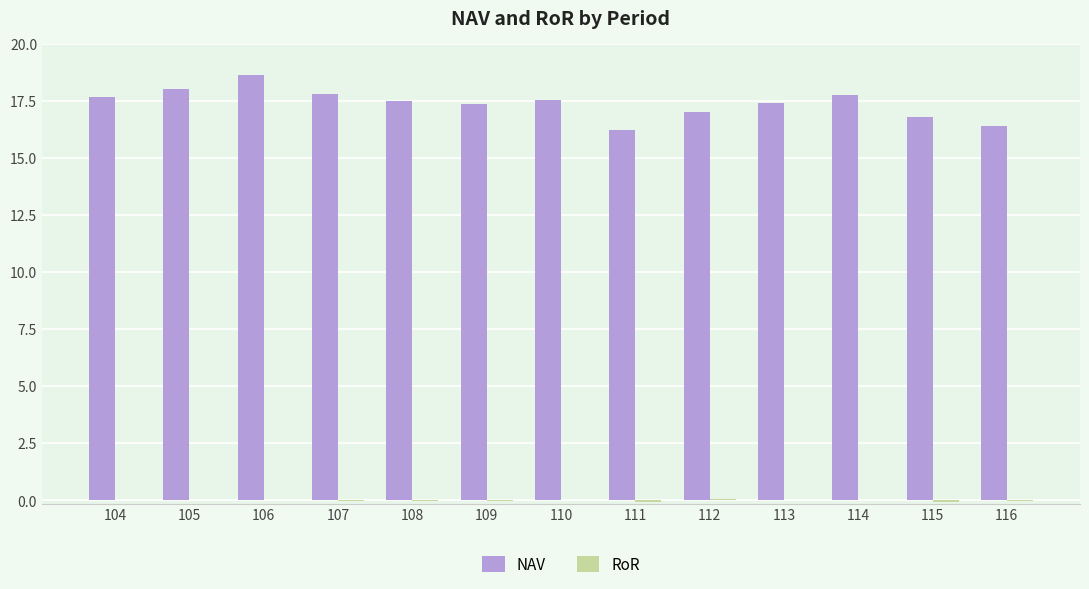

What is the sum of all NAV values?

226.2